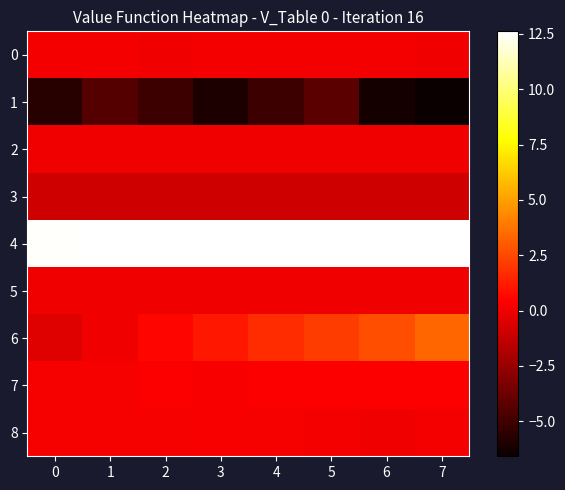

At which category is the sum across all series the highest?

5